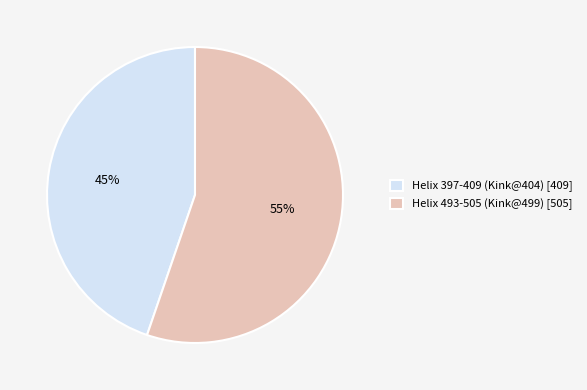

Which slice is the smallest?

Helix 397-409 (Kink@404)